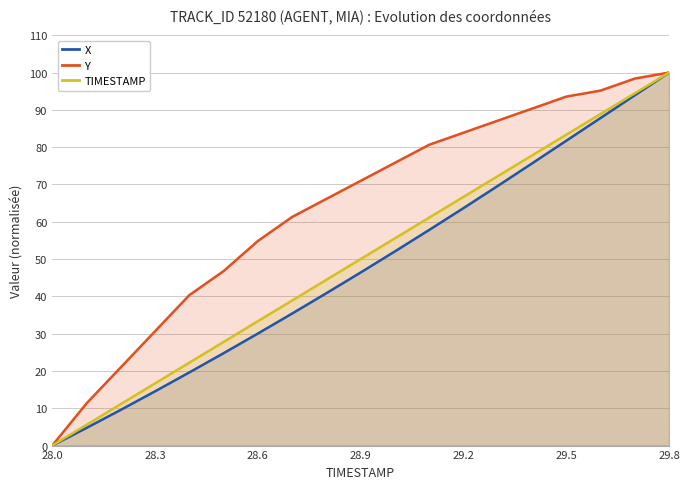

What is the spread (max minus min) of values at 29.2?

20.2